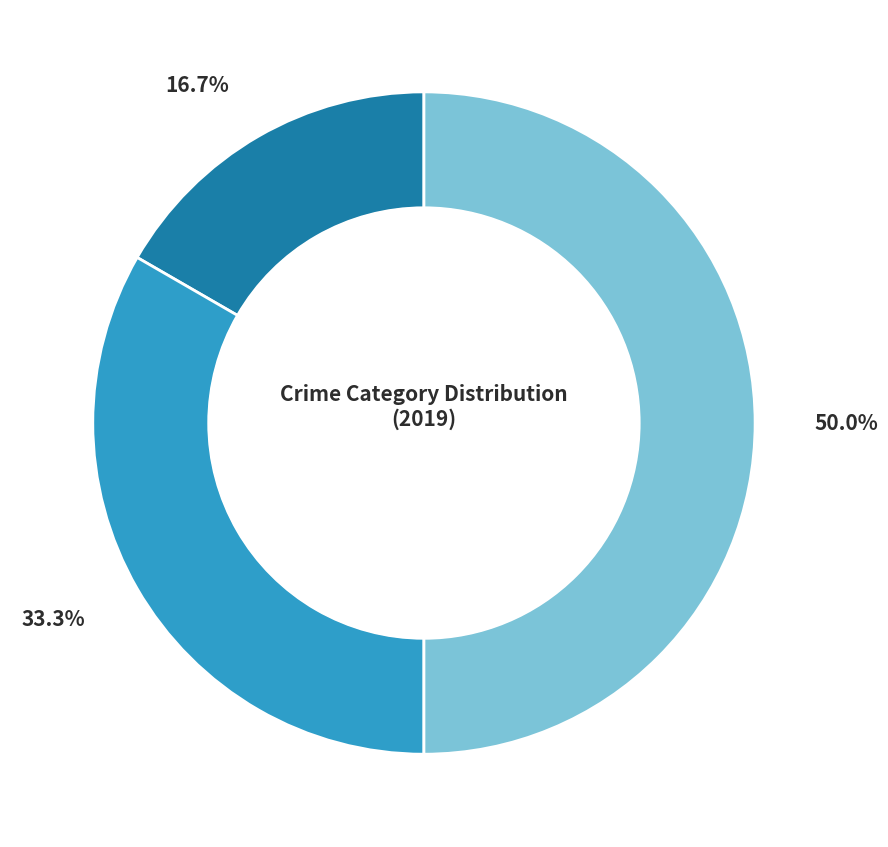

To the nearest percent, what is the difference between the largest and smallest slice percentages?

33%